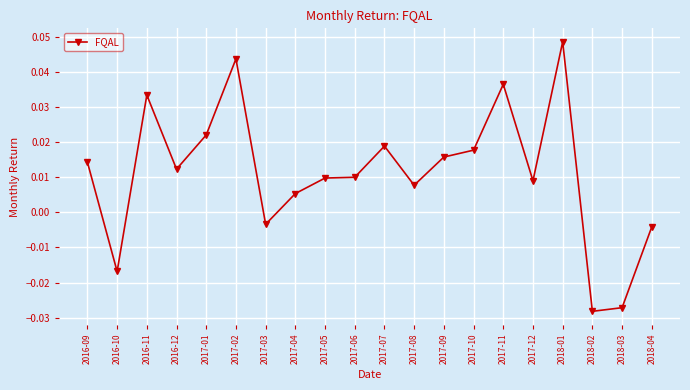

How many positive values are there?

15